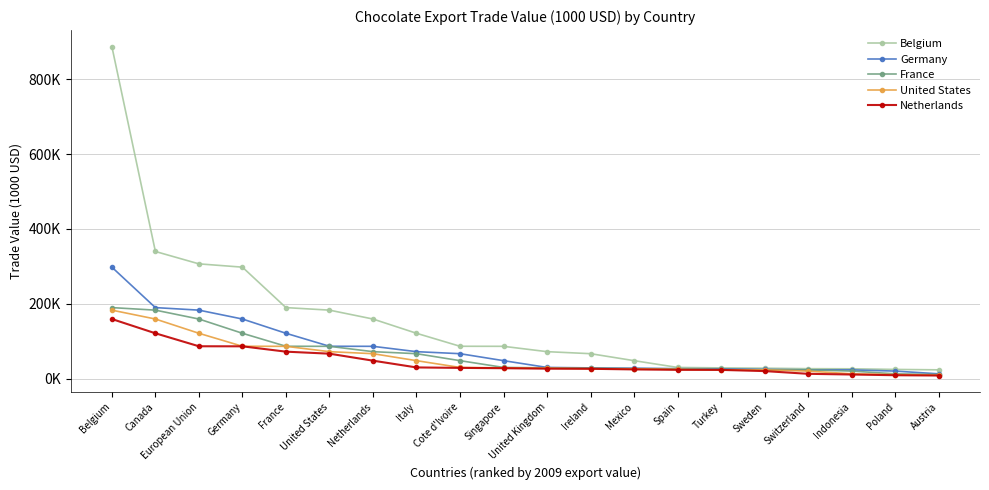

Reading right to left, transcribe all the data shown in this chart.

Belgium: 23209.9	24319.9	25972.1	26310.4	27592.3	28406.8	29632.2	47752.6	66408.6	71821.8	86095.1	86246.7	120989.3	159129.2	182893.5	189663.7	297834.1	306684.3	339794.8	887980.5
Germany: 12553.3	19858.2	23035.8	23209.9	24319.9	25972.1	26310.4	27592.3	28406.8	29632.2	47752.6	66408.6	71821.8	86095.1	86246.7	120989.3	159129.2	182893.5	189663.7	297834.1
France: 10686.4	12553.3	19858.2	23035.8	23209.9	24319.9	25972.1	26310.4	27592.3	28406.8	29632.2	47752.6	66408.6	71821.8	86095.1	86246.7	120989.3	159129.2	182893.5	189663.7
United States: 8788.0	10686.4	12553.3	19858.2	23035.8	23209.9	24319.9	25972.1	26310.4	27592.3	28406.8	29632.2	47752.6	66408.6	71821.8	86095.1	86246.7	120989.3	159129.2	182893.5
Netherlands: 7994.1	8788.0	10686.4	12553.3	19858.2	23035.8	23209.9	24319.9	25972.1	26310.4	27592.3	28406.8	29632.2	47752.6	66408.6	71821.8	86095.1	86246.7	120989.3	159129.2